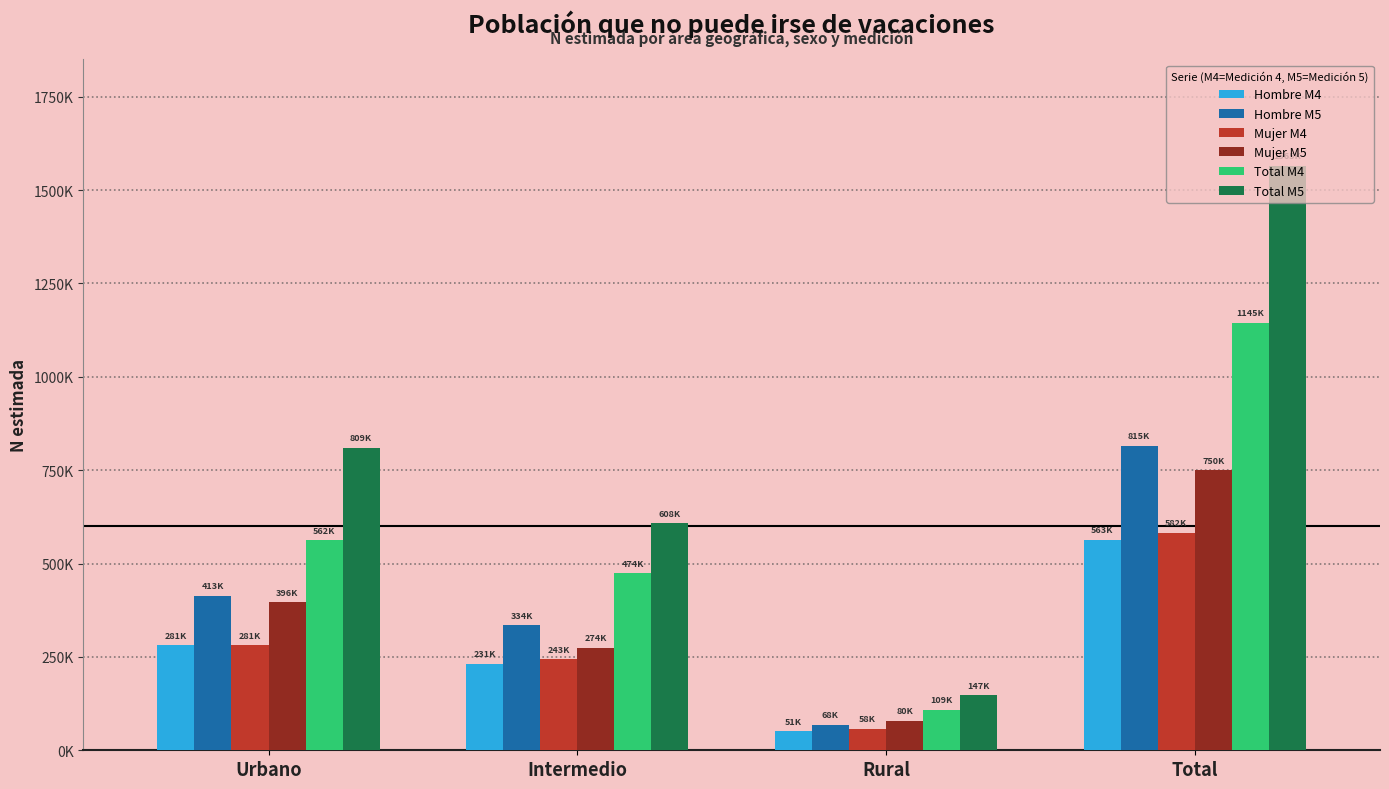

The value of Hombre M4 at Urbano is 281296. True or false?

True